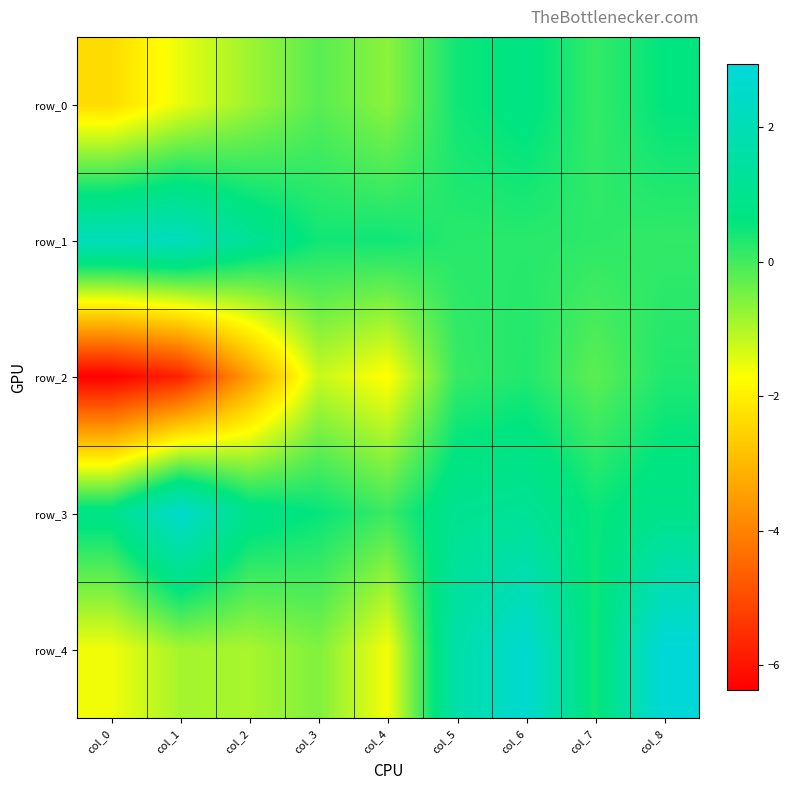

List the series in order of their peak value, lowest first.

row_2, row_0, row_1, row_3, row_4